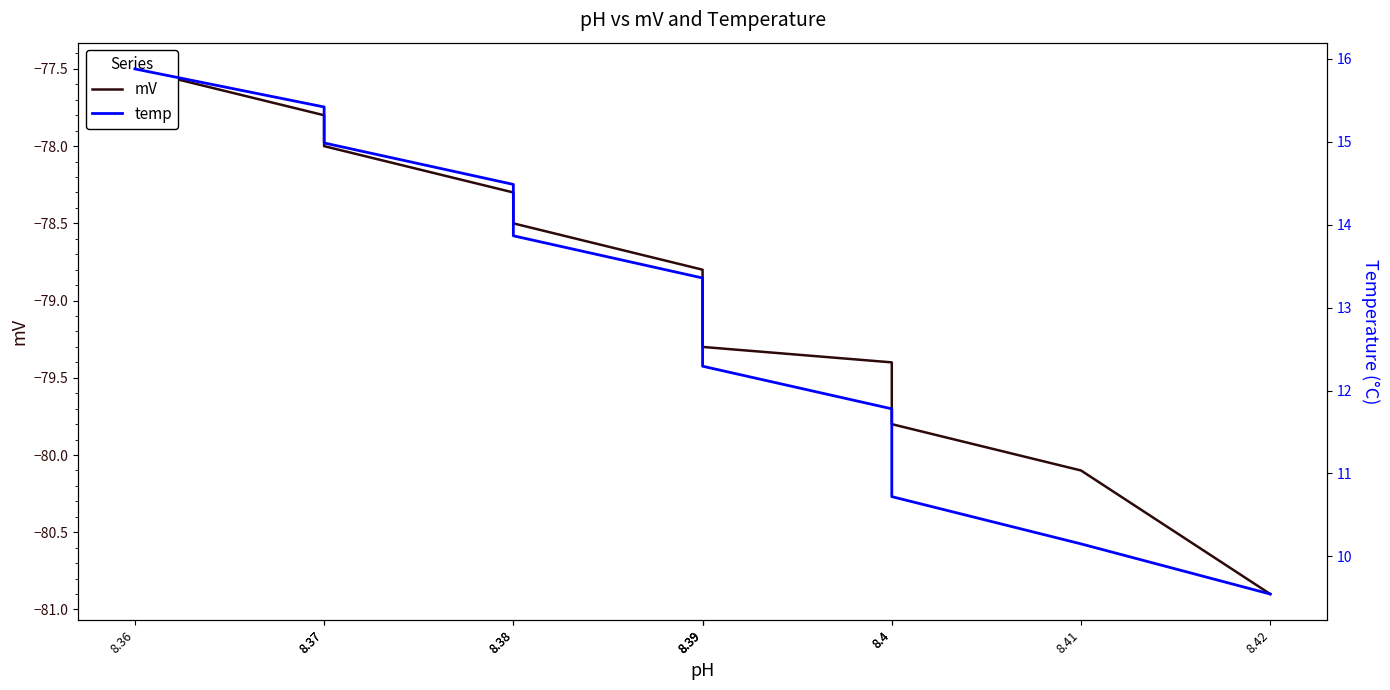

True or false: mV and temp intersect in this chart.

False